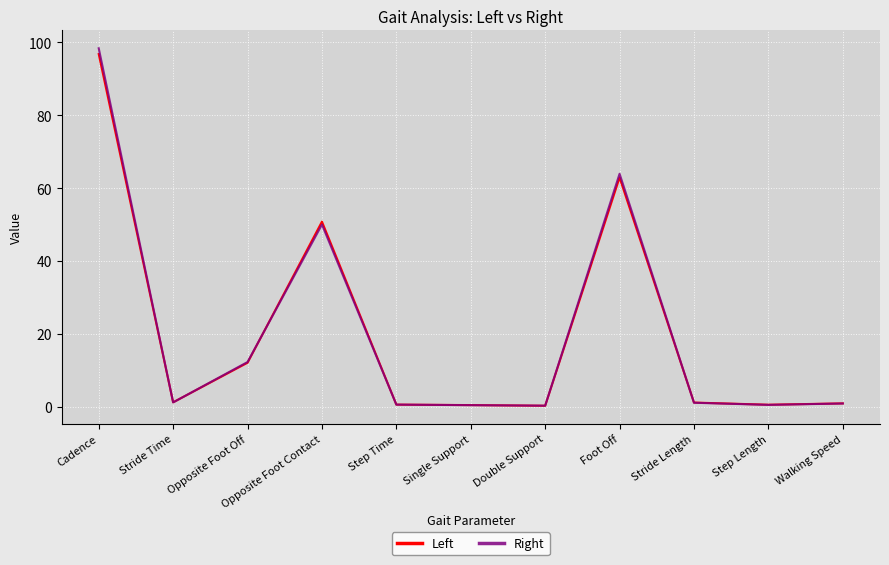

After their last crossing, which series has the higher values: Left or Right?

Left